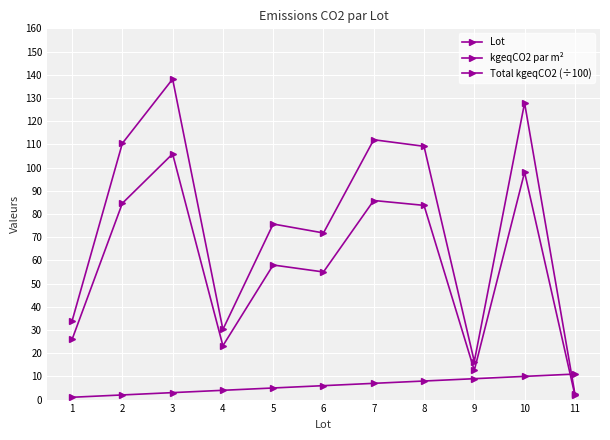

How many data points in kgeqCO2 par m² are less than 58?

5